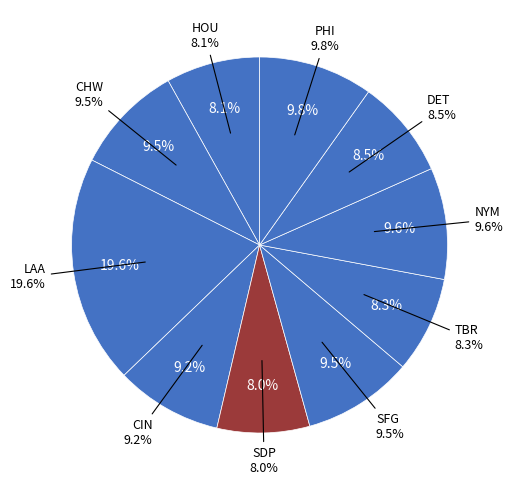

Combined, do NYM and HOU account for over 50%?

No